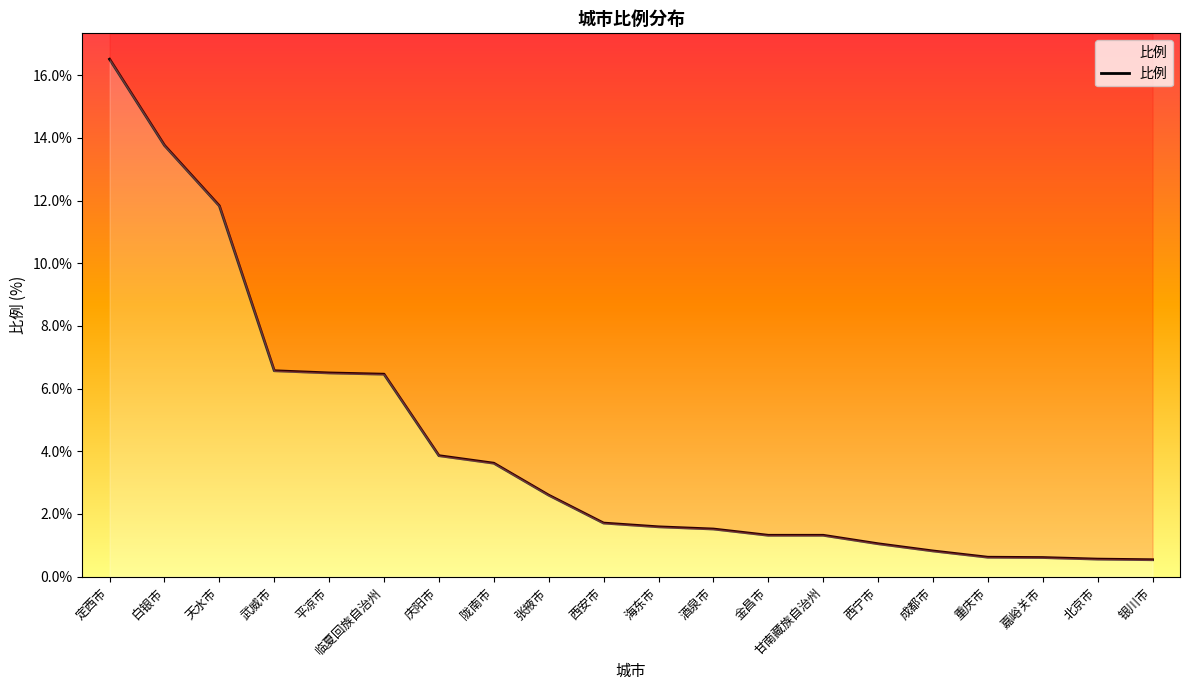

Rank the categories by value from lowest to highest.

银川市, 北京市, 嘉峪关市, 重庆市, 成都市, 西宁市, 金昌市, 甘南藏族自治州, 酒泉市, 海东市, 西安市, 张掖市, 陇南市, 庆阳市, 临夏回族自治州, 平凉市, 武威市, 天水市, 白银市, 定西市